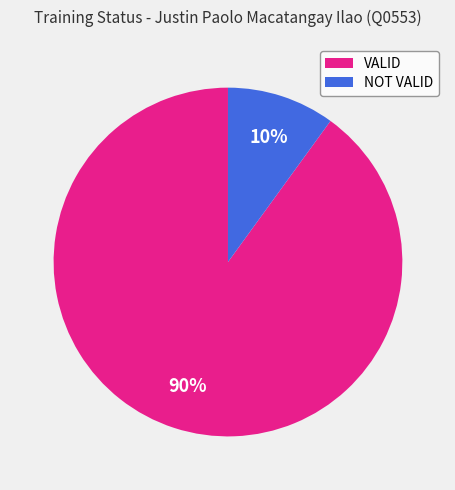

To the nearest percent, what is the average slice percentage?

50%